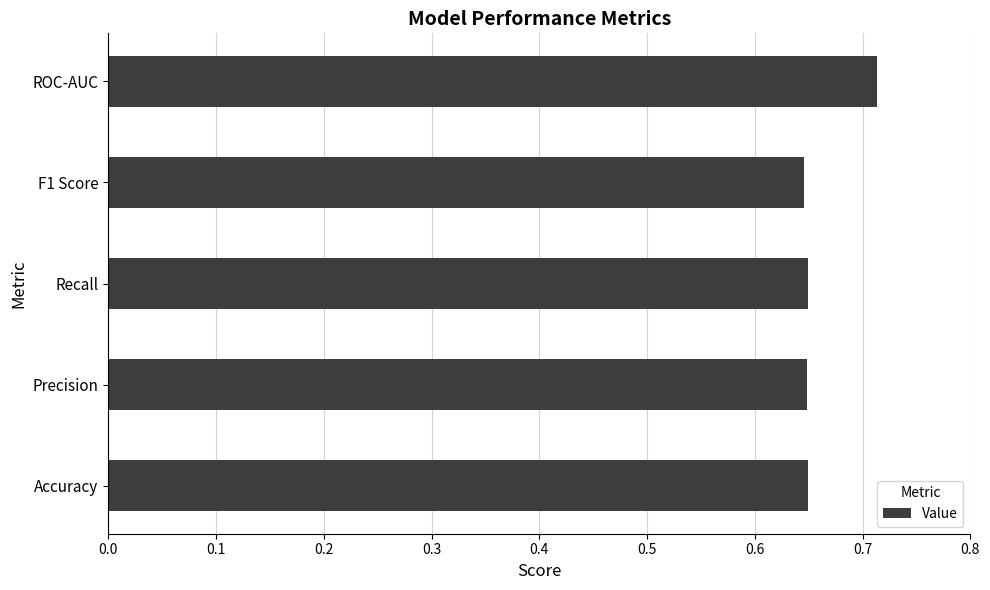

Count the values in the range 0 to 1.

5